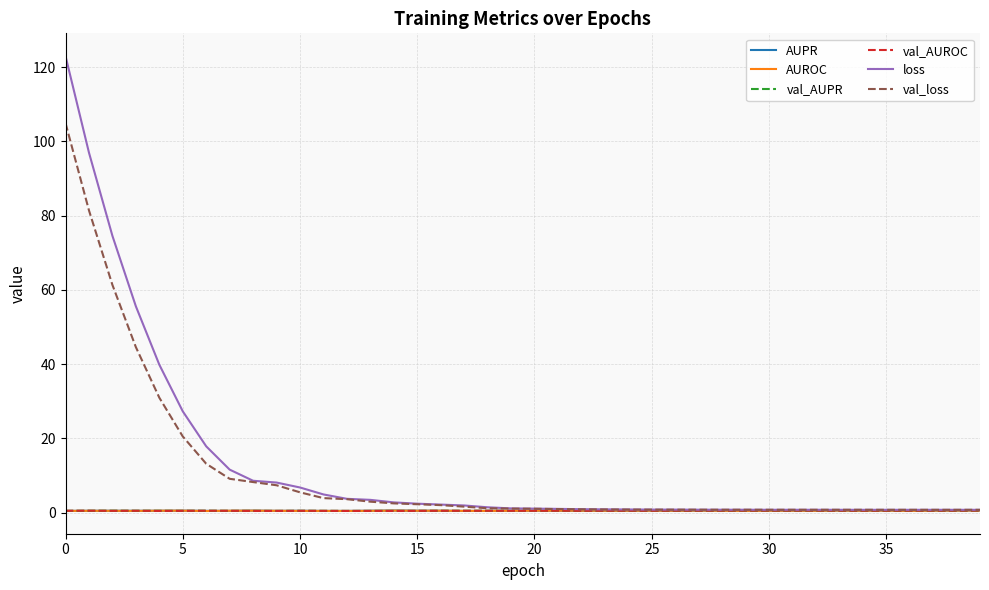

What is the maximum value for val_loss?

104.9